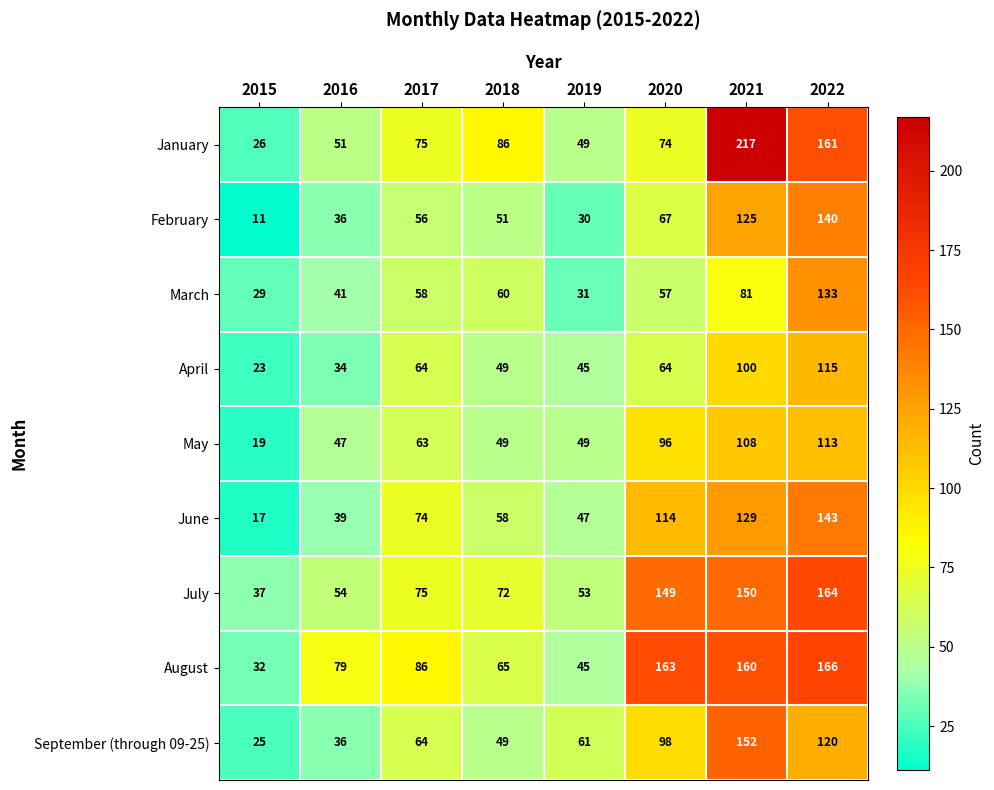

How many values in the June series are below 74?

4